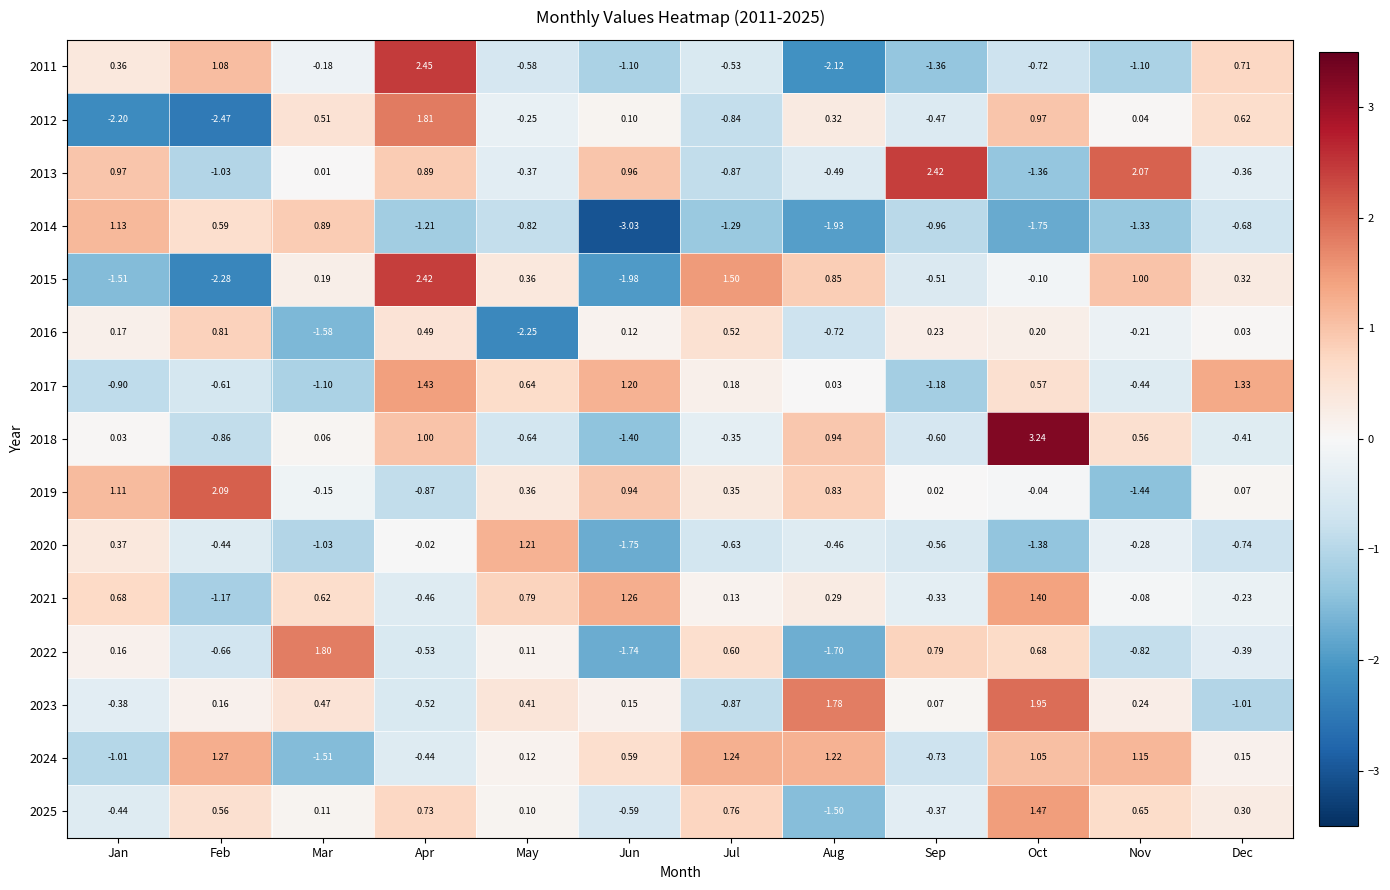

Which series has the largest total across all categories?

2019